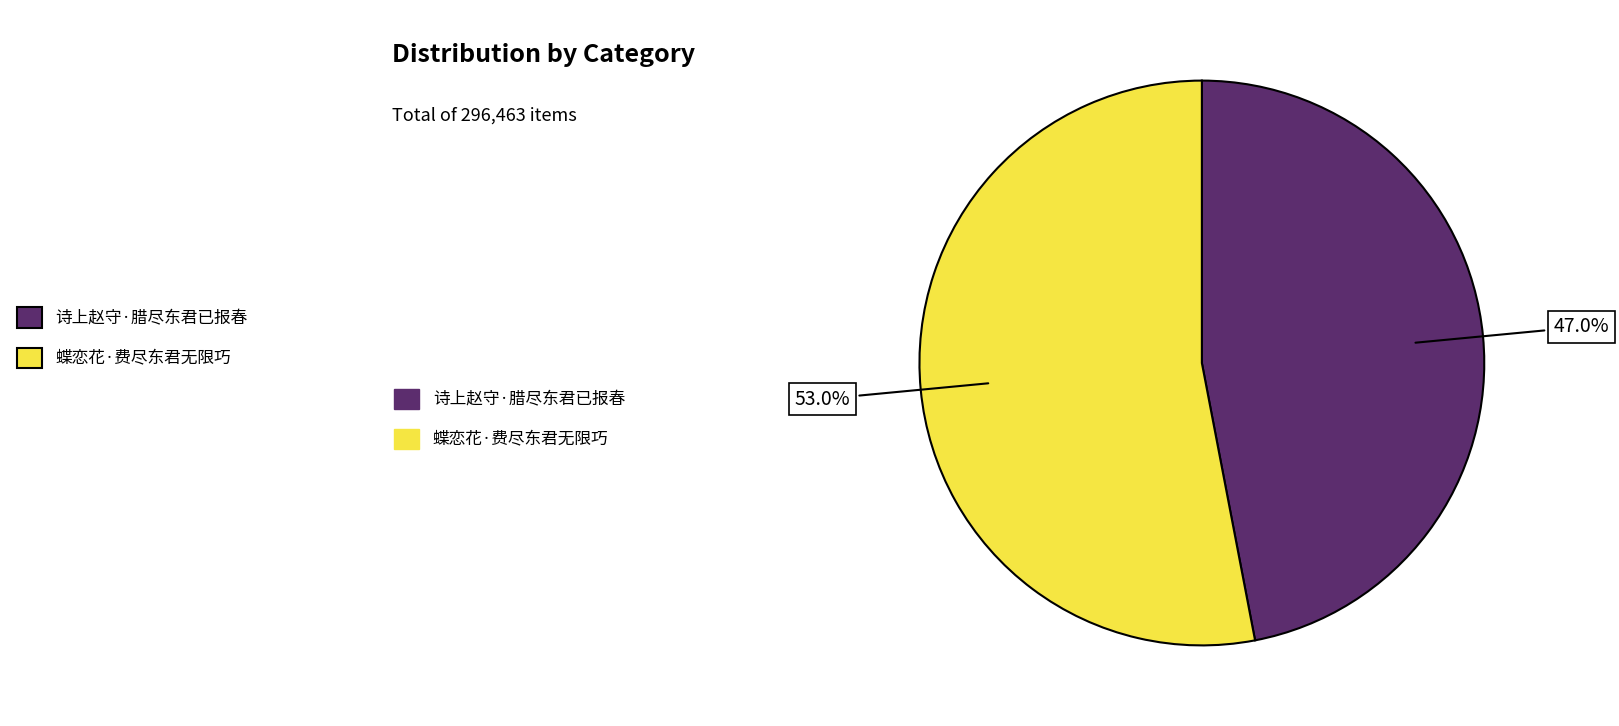

Is there any slice that represents more than half of the pie?

Yes